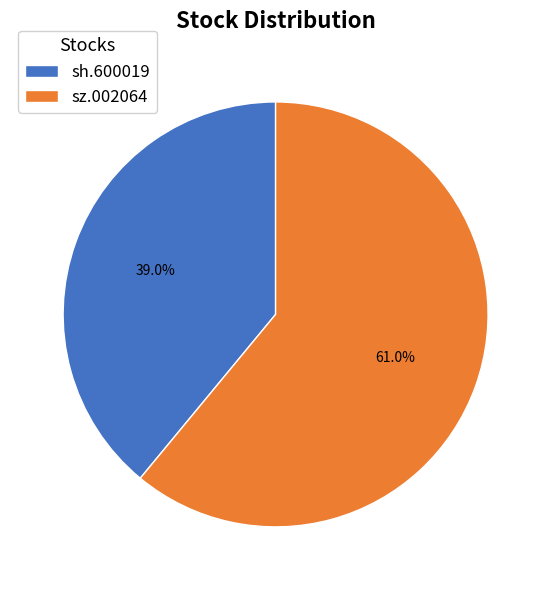

True or false: sz.002064 accounts for 61% of the total.

True